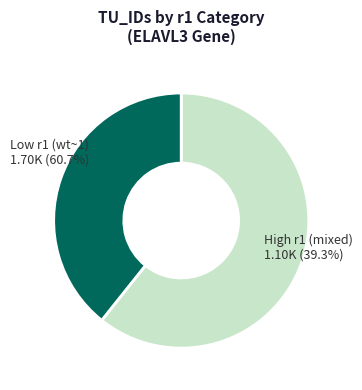

Between Low r1 (wt~1) and High r1 (mixed), which is larger?

Low r1 (wt~1)